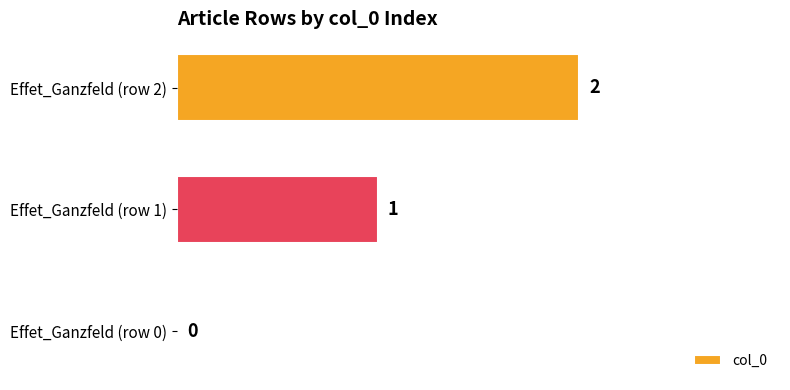

What is the sum of all values?

3